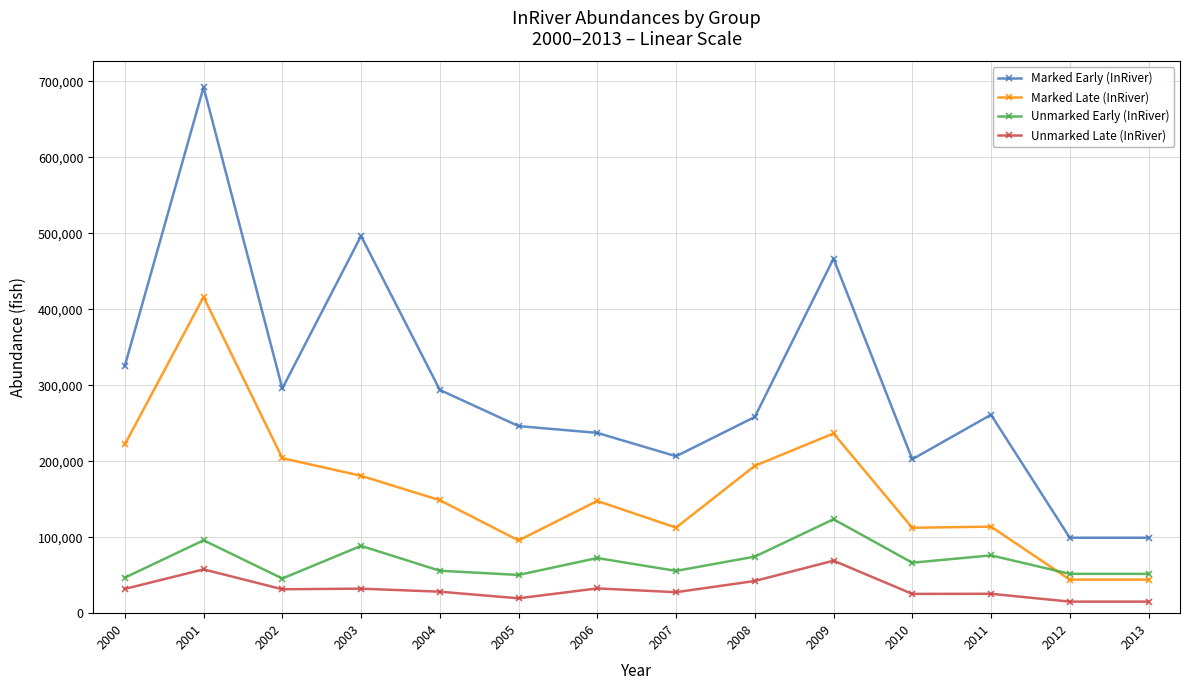

Which series has the widest spread of values?

Marked Early (InRiver)